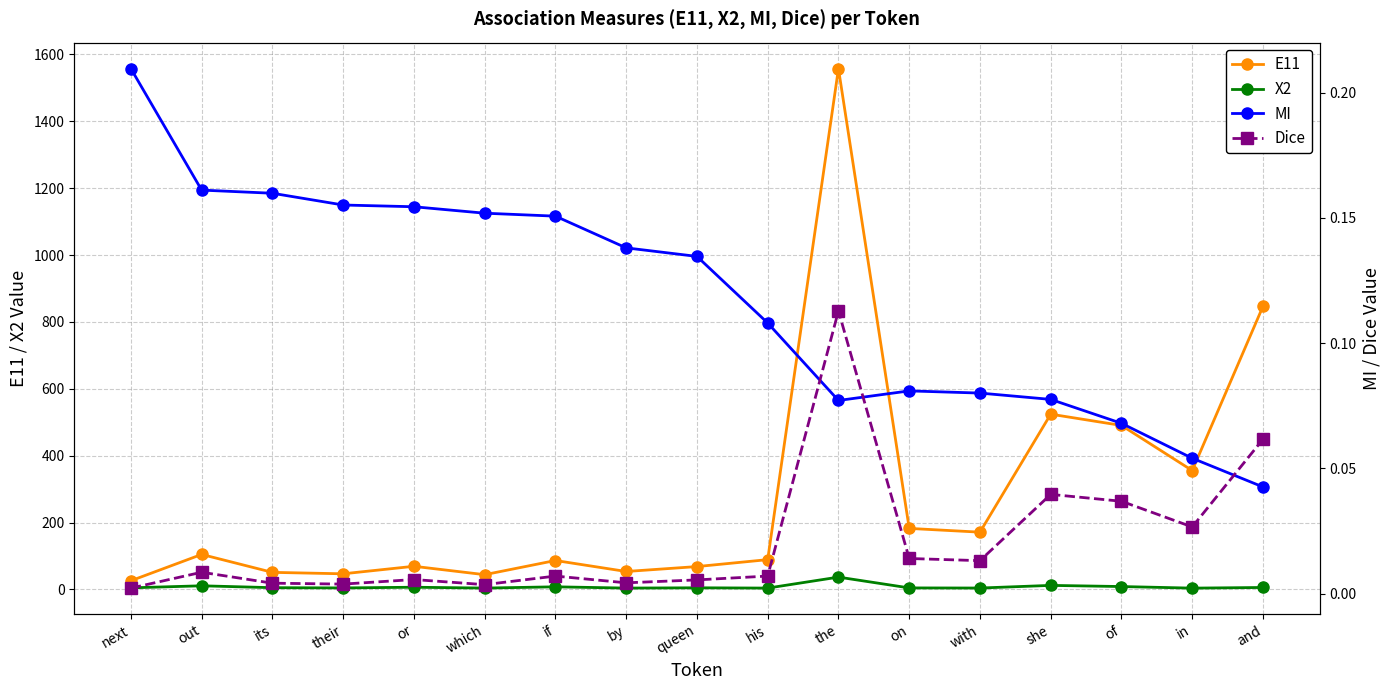

What is the difference between the E11 values at in and she?

168.6